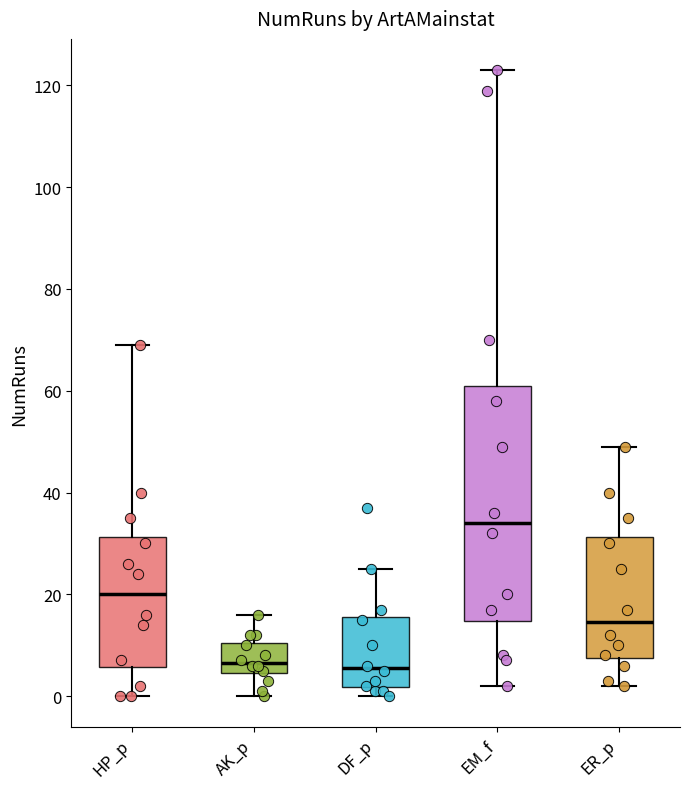

Which box's median line is the highest?

EM_f